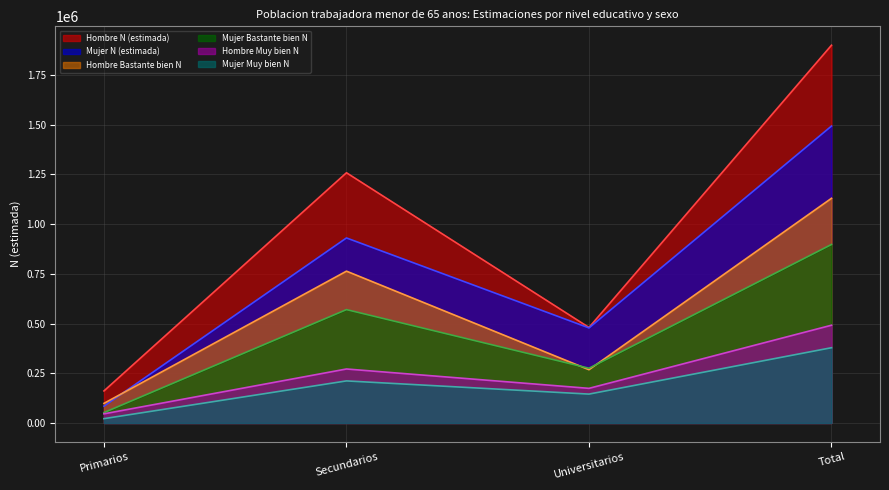

At which category is the sum across all series the highest?

Total